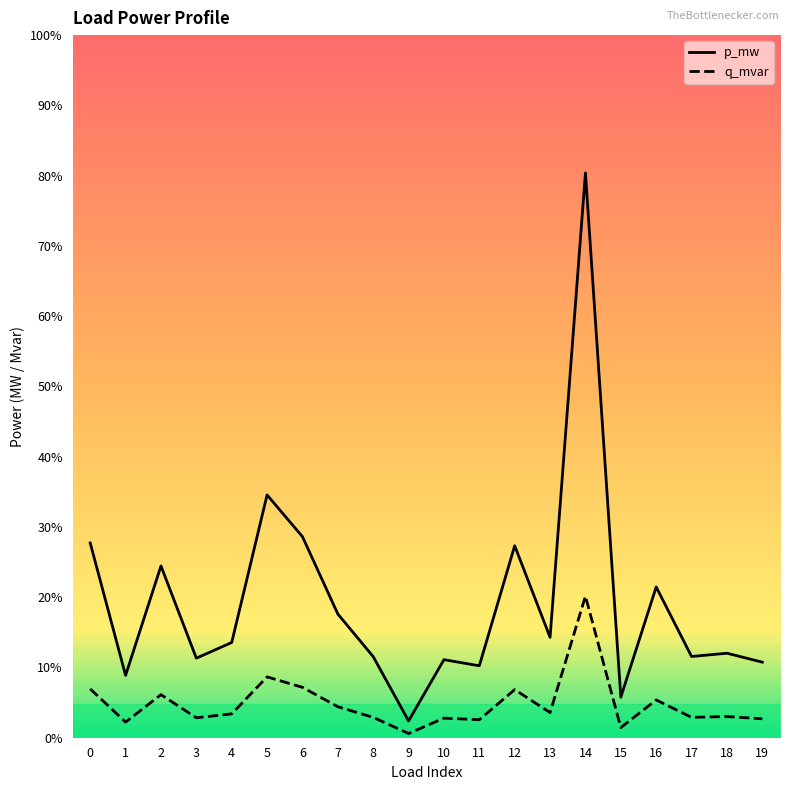

At which category does p_mw reach its first local peak?

2